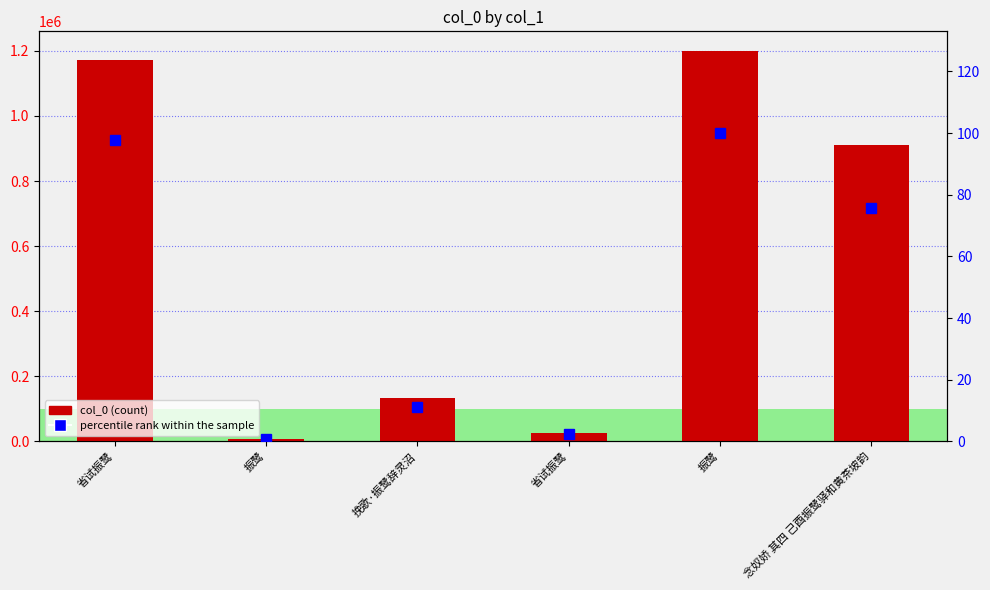

Reading left to right, transcribe all the data shown in this chart.

col_0: 1171980.0	8181.0	134004.0	26997.0	1200086.0	909612.0
percentile rank within the sample: 97.7	0.7	11.2	2.2	100.0	75.8